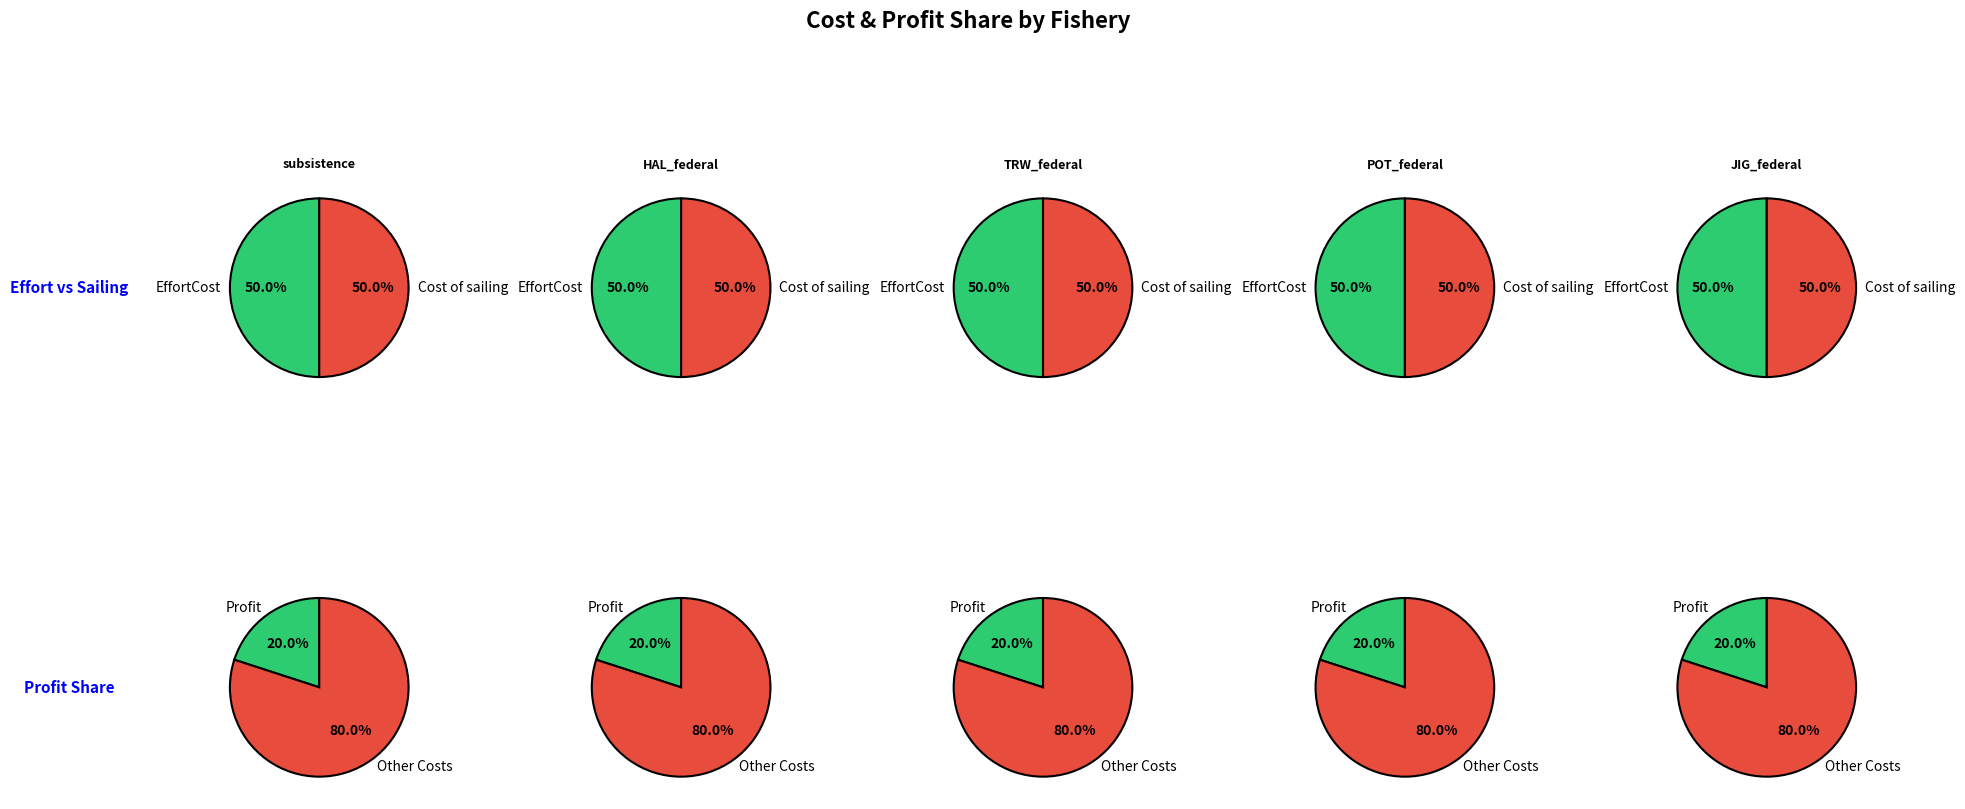

Is HAL_federal the majority of the pie?

No